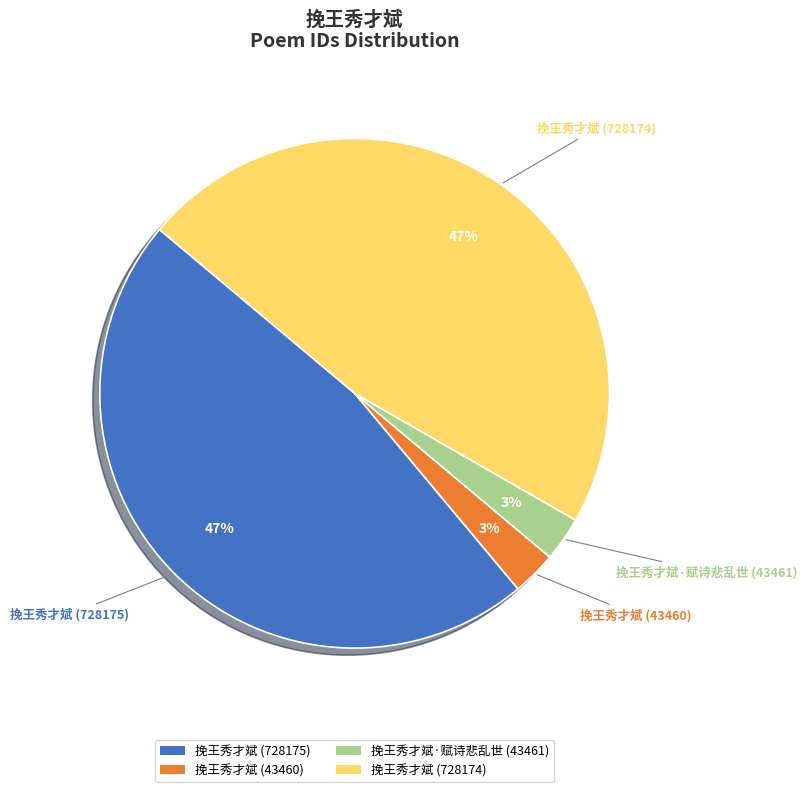

To the nearest percent, what is the average slice percentage?

25%